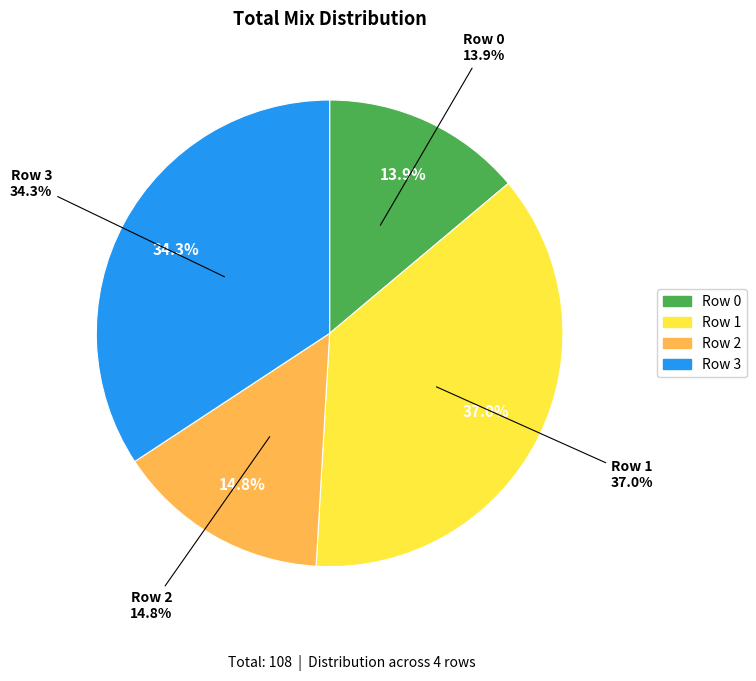

To the nearest percent, what portion does Row 0 represent?

14%